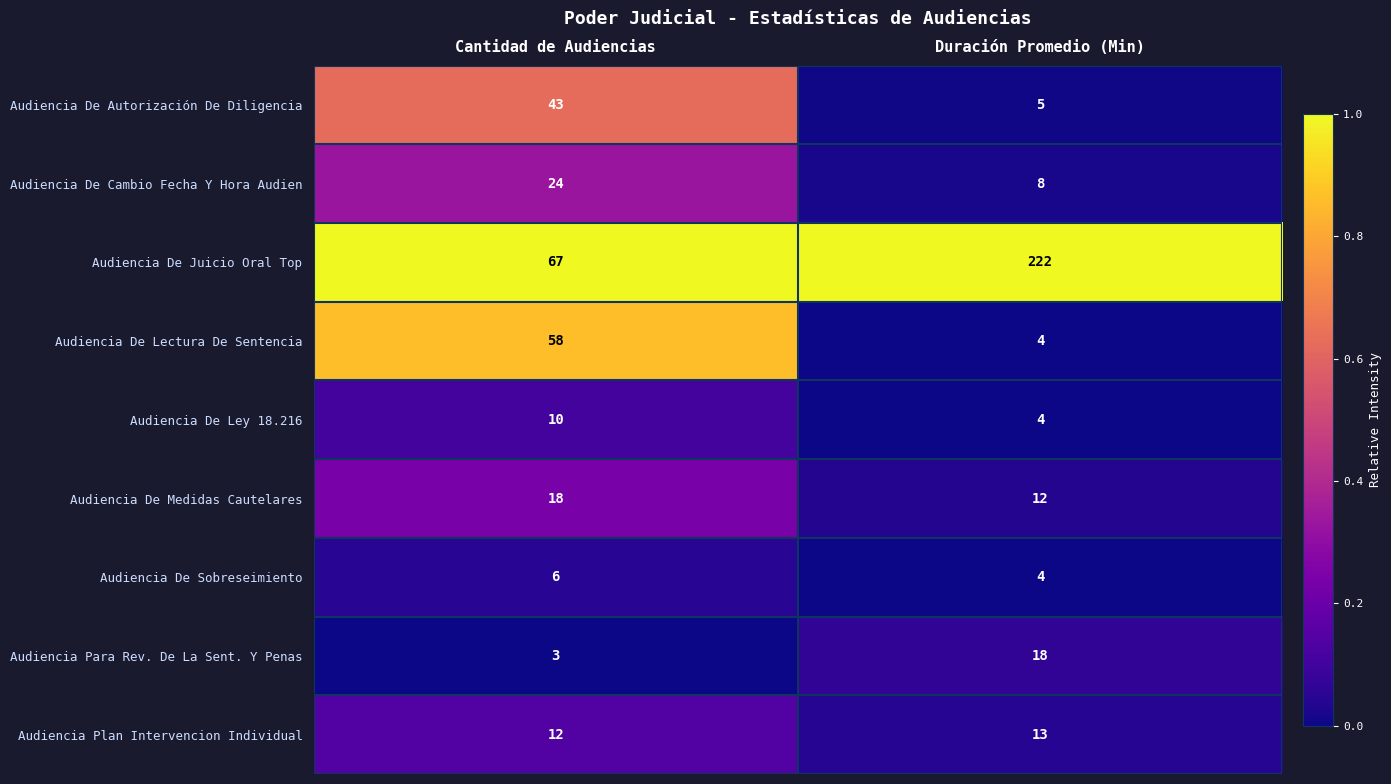

Reading right to left, transcribe all the data shown in this chart.

Audiencia De Autorización De Diligencia: 5	43
Audiencia De Cambio Fecha Y Hora Audien: 8	24
Audiencia De Juicio Oral Top: 222	67
Audiencia De Lectura De Sentencia: 4	58
Audiencia De Ley 18.216: 4	10
Audiencia De Medidas Cautelares: 12	18
Audiencia De Sobreseimiento: 4	6
Audiencia Para Rev. De La Sent. Y Penas: 18	3
Audiencia Plan Intervencion Individual: 13	12